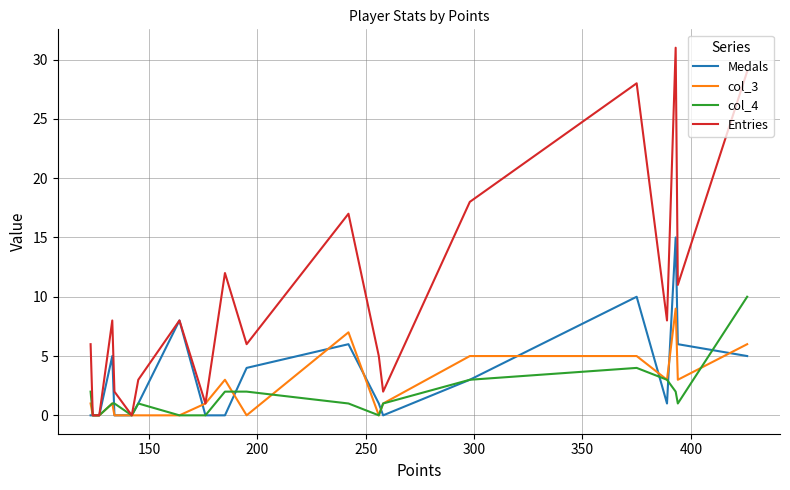

Which series has the widest spread of values?

Entries